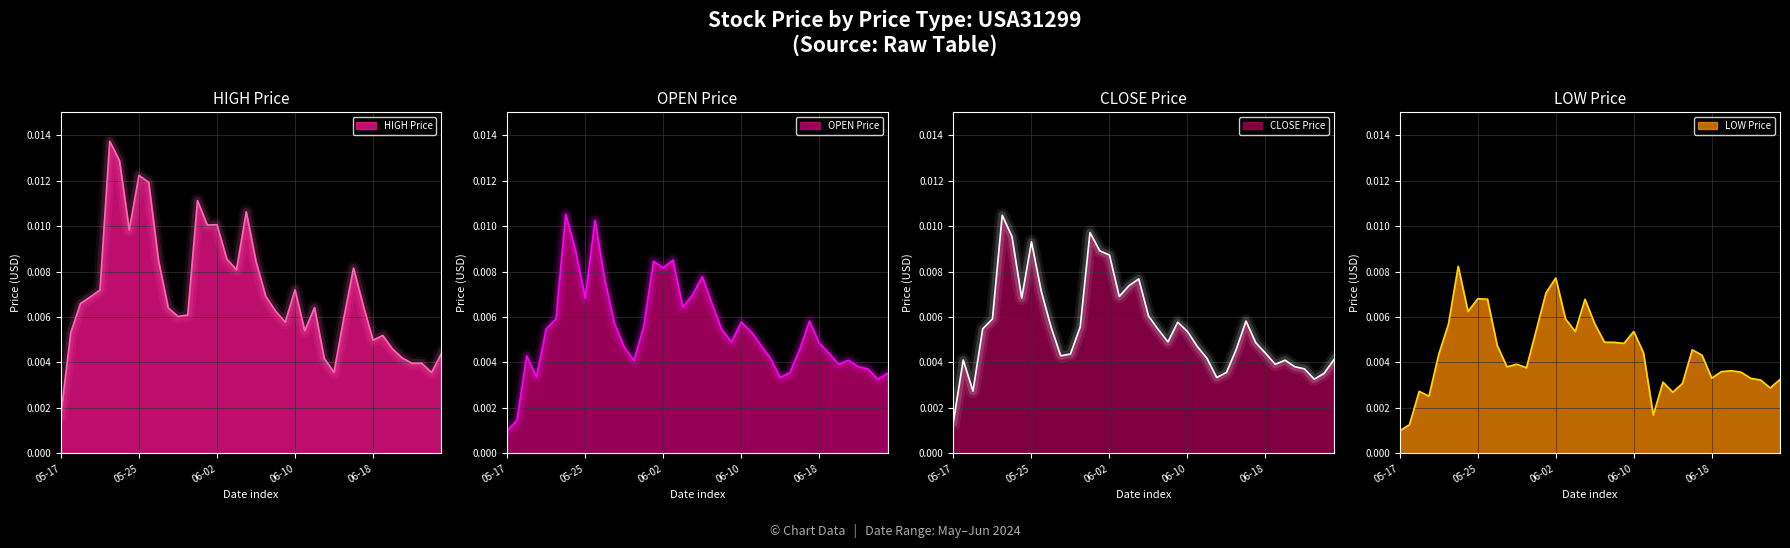

How many interior local peaks does the low series have?

10